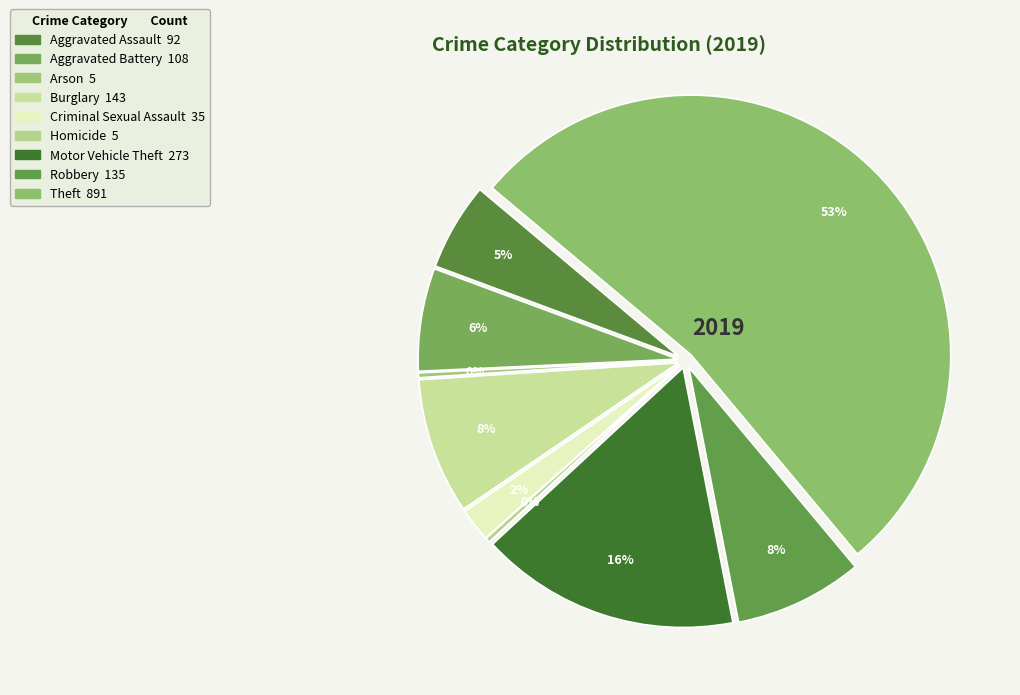

What portion of the pie excludes Burglary?

91.5%